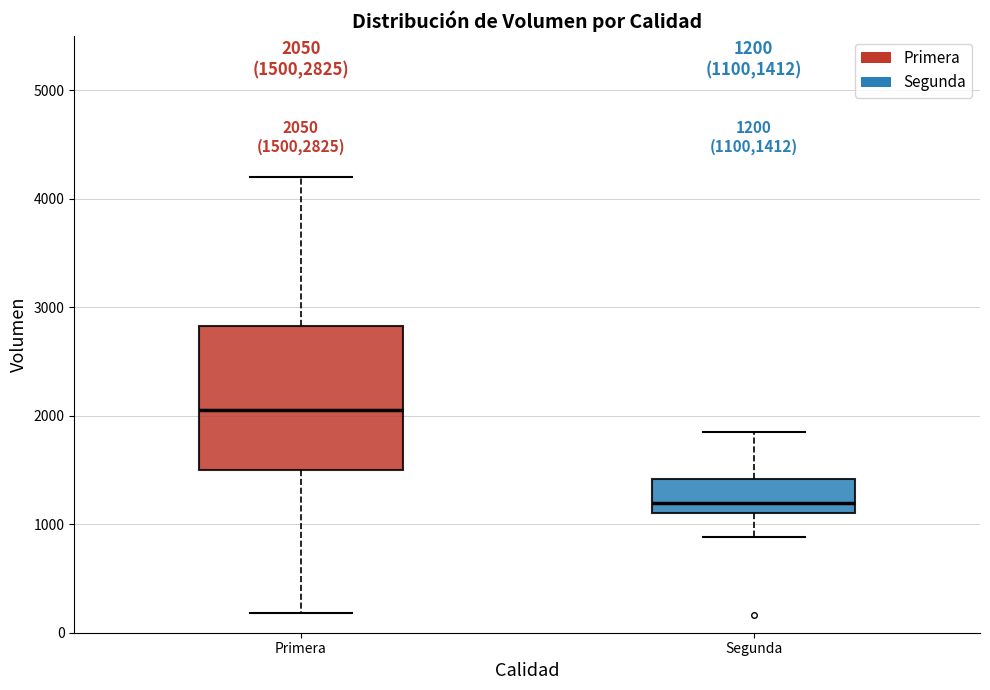

Comparing the boxes themselves (not the whiskers), which one is the tallest?

Primera